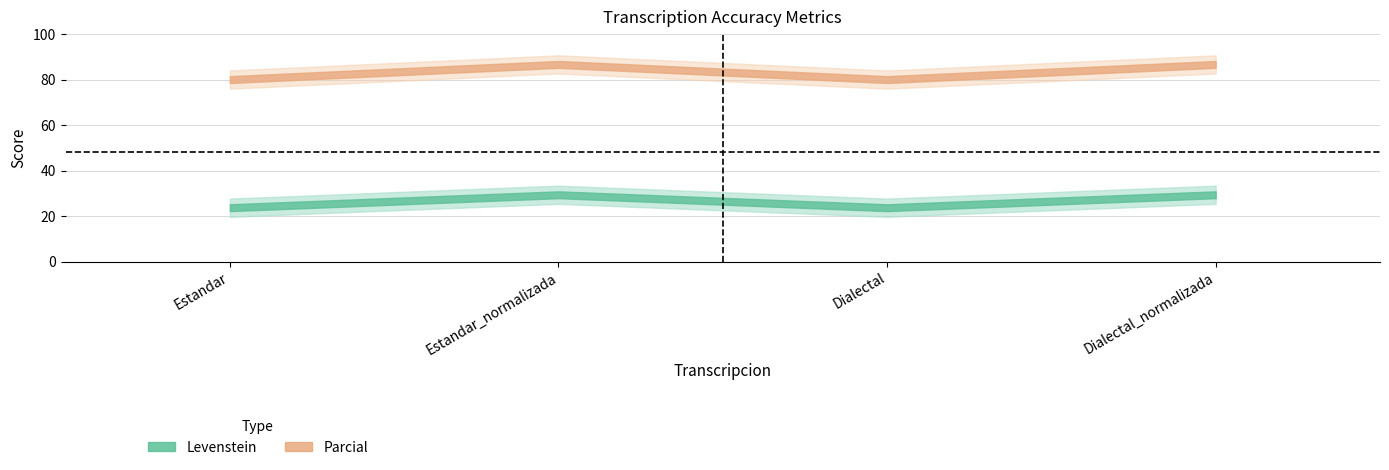

What is the difference between the maximum and minimum values in the Levenstein series?

5.7